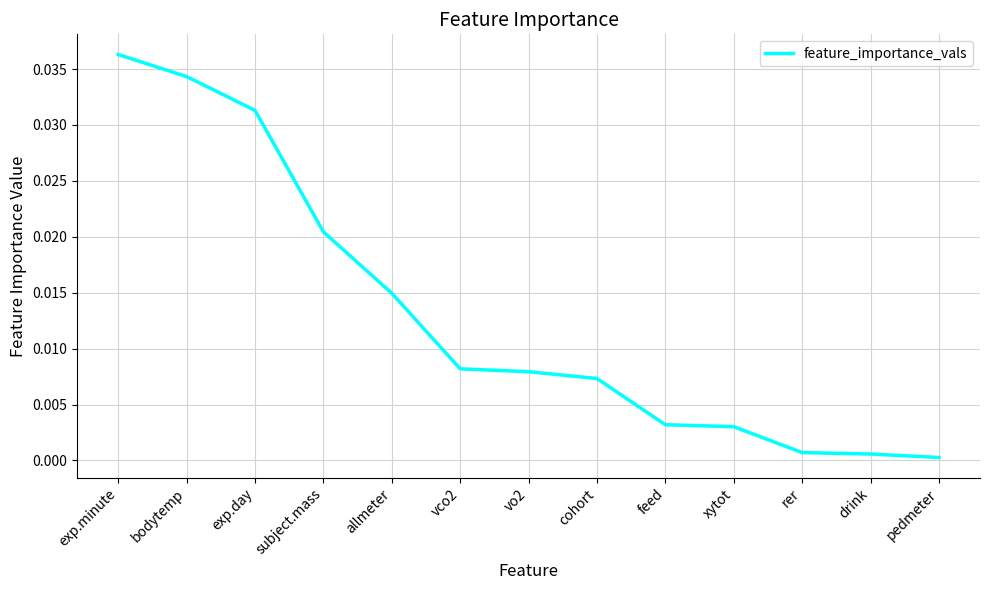

What is the sum of all values?

0.2